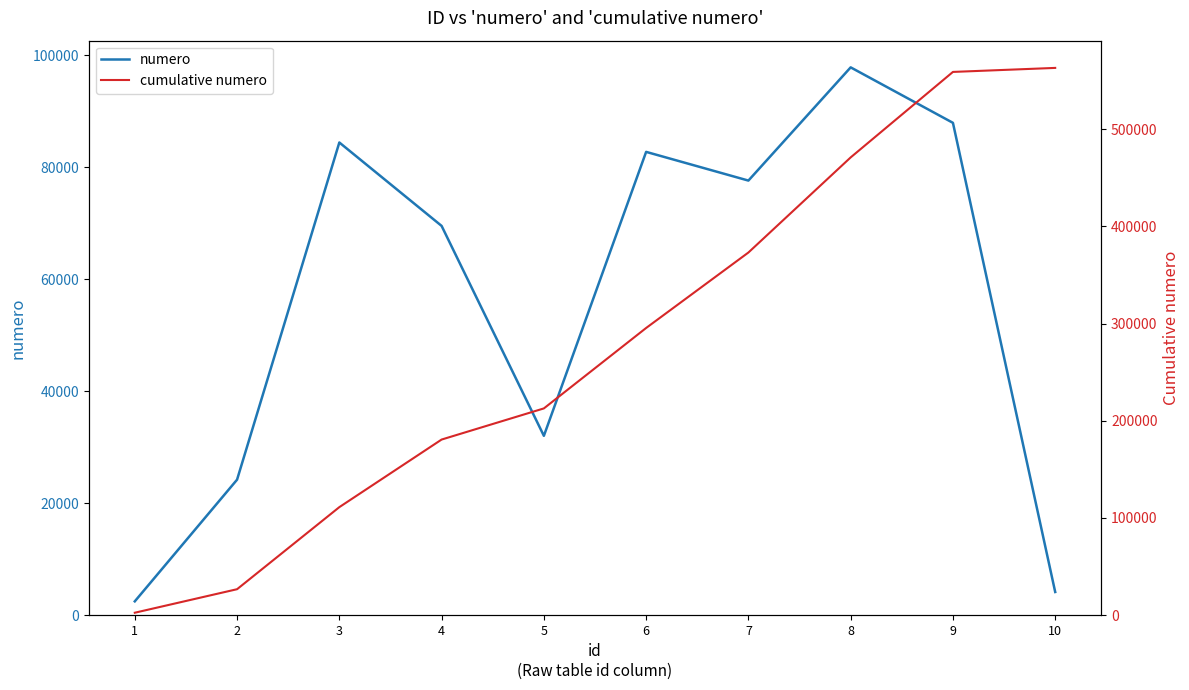

What is the sum of all numero values?

562977